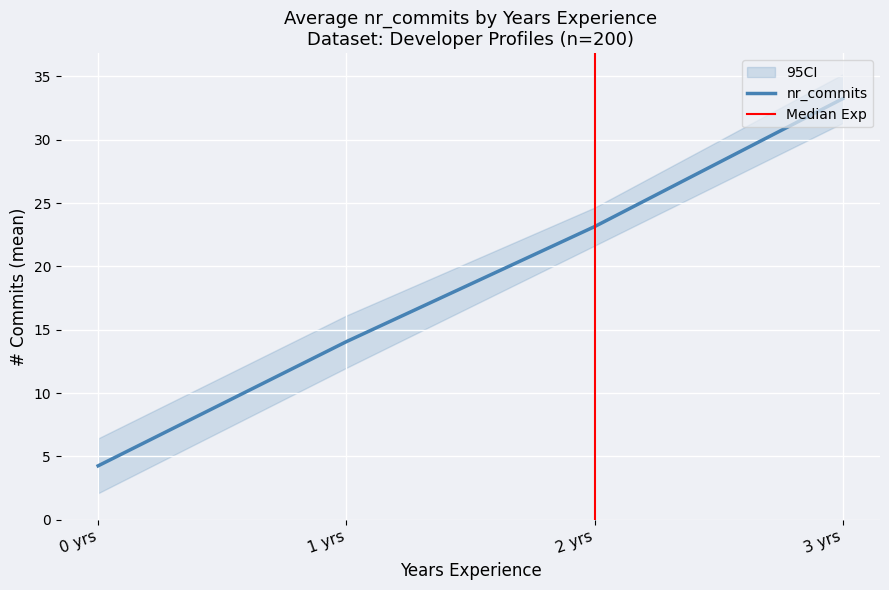

The nr_commits series shows 23.1 at 2 yrs. True or false?

True